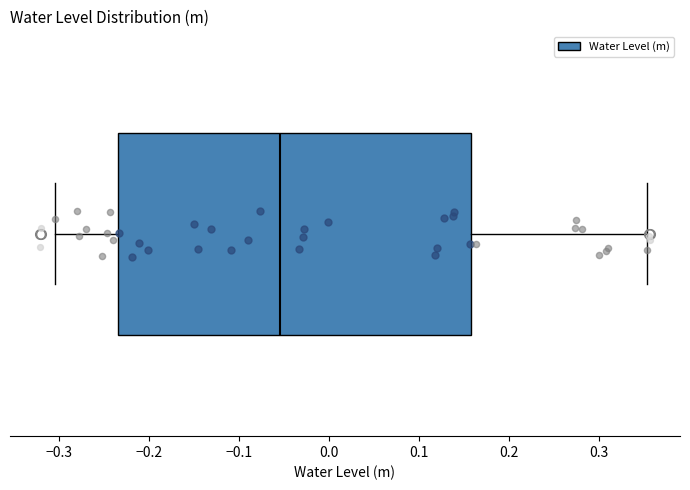

Where does the median line of the box sit on the x-axis? The values are not printed on the chart, so give them approximately, as read against the axis.

-0.05